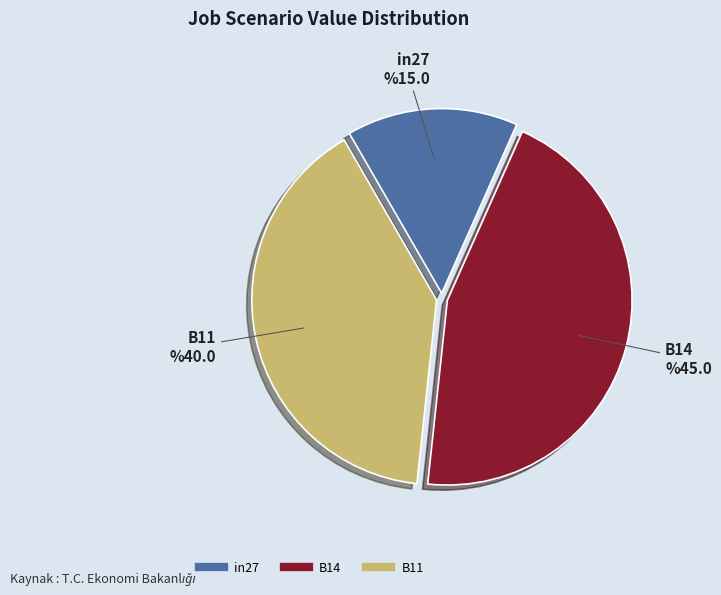

Combined, do in27 and B14 account for over 50%?

Yes